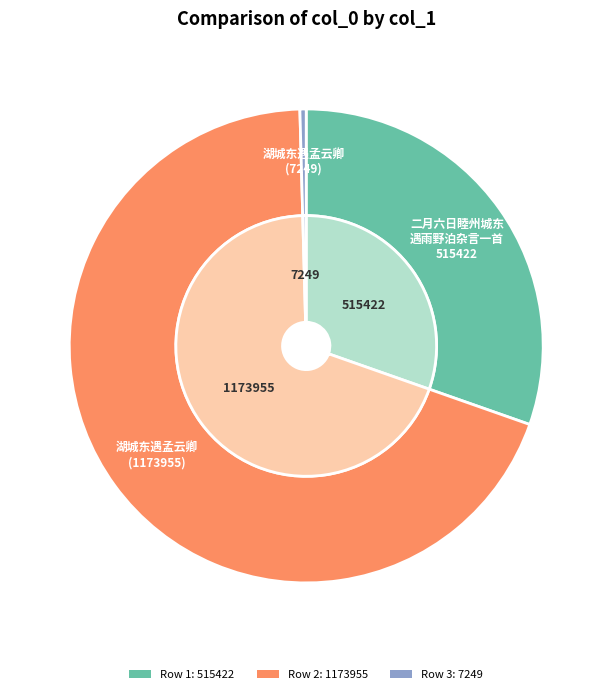

Does 二月六日睦州城东遇雨野泊杂言一首 represent more than half of the total?

No